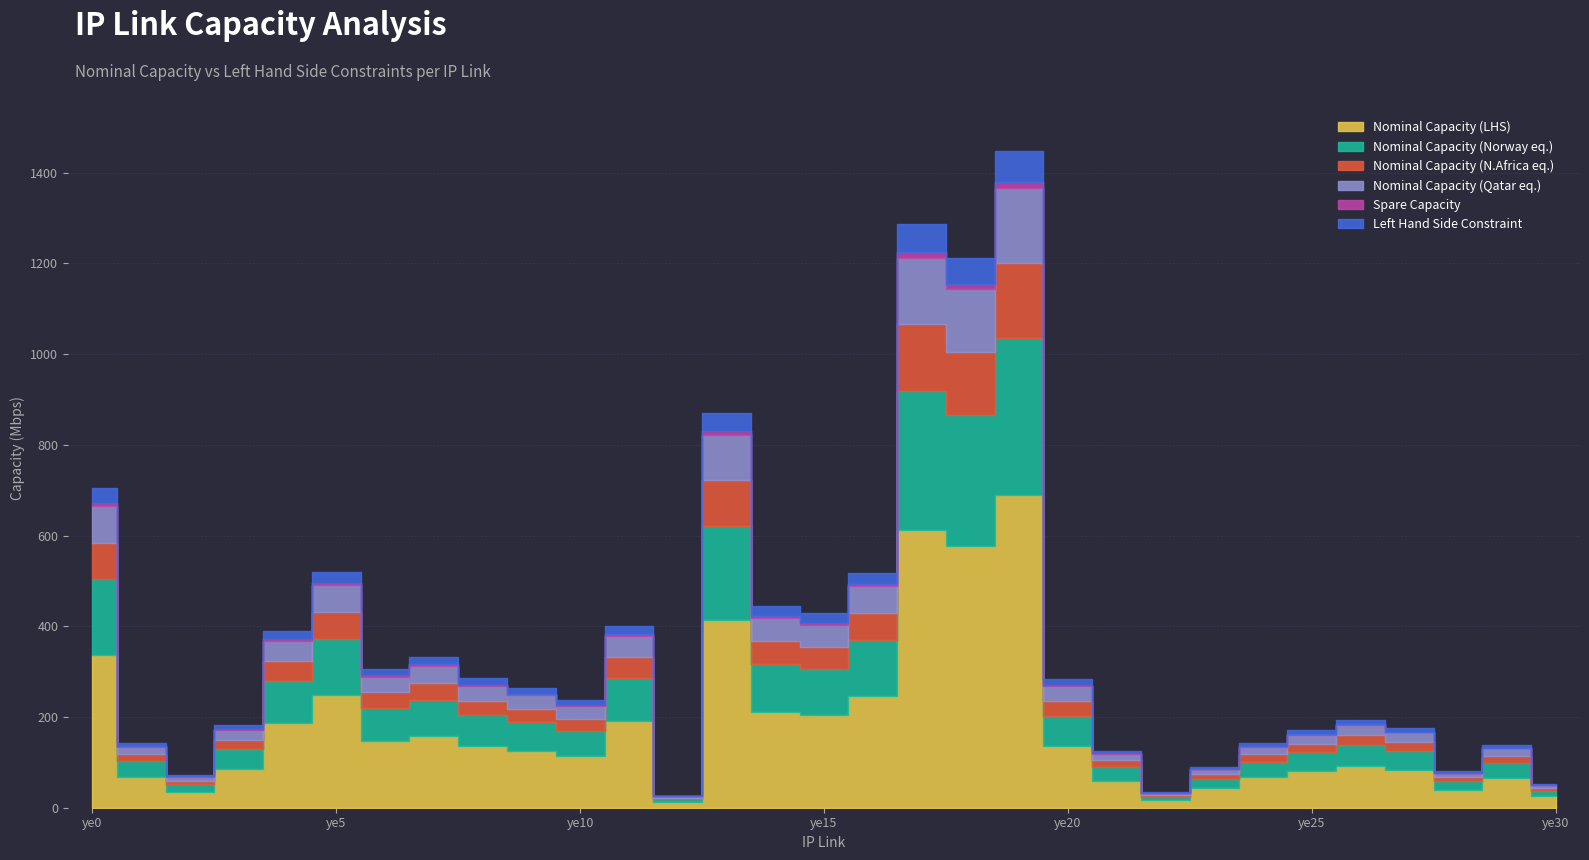

True or false: Left Hand Side and Spare Capacity intersect in this chart.

False